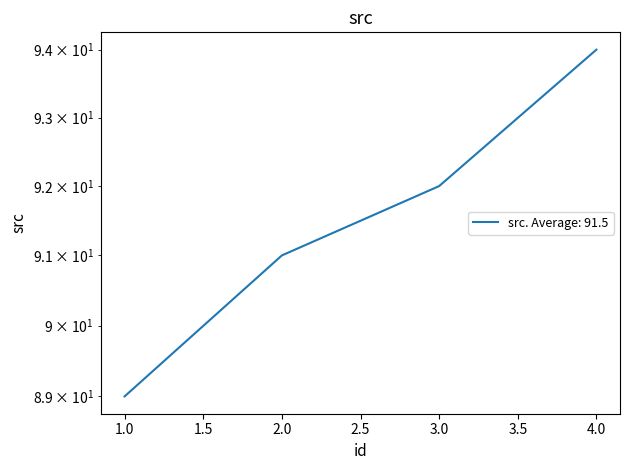

Where does the data first go above 92?

4